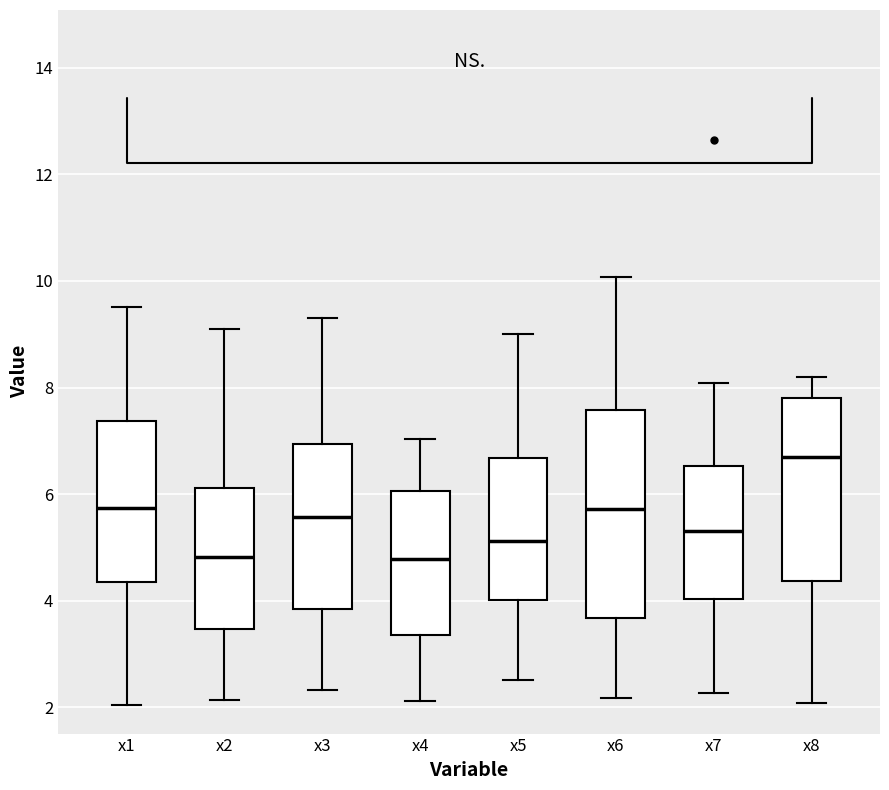

Reading left to right, transcribe this box plot: for each box, give where its median line is, the range the box spans, and where its two whiskers end, as read against the y-axis. The values are not printed on the chart, so give them approximately, as read against the axis.

x1: median 5.8, box 4.4 to 7.4, whiskers 2.0 to 9.6
x2: median 4.8, box 3.4 to 6.2, whiskers 2.2 to 9.0
x3: median 5.6, box 3.8 to 7.0, whiskers 2.4 to 9.4
x4: median 4.8, box 3.4 to 6.0, whiskers 2.2 to 7.0
x5: median 5.2, box 4.0 to 6.6, whiskers 2.6 to 9.0
x6: median 5.8, box 3.6 to 7.6, whiskers 2.2 to 10.0
x7: median 5.4, box 4.0 to 6.6, whiskers 2.2 to 8.0
x8: median 6.8, box 4.4 to 7.8, whiskers 2.0 to 8.2